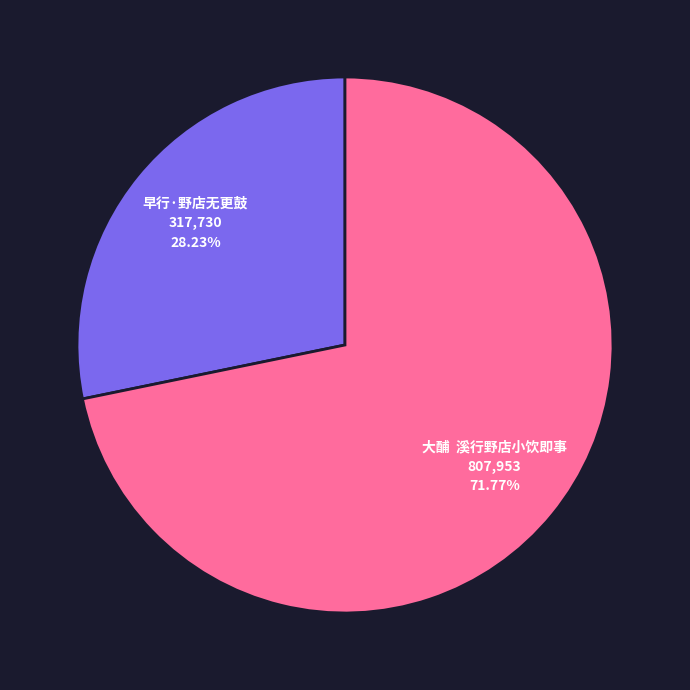

Is there any slice that represents more than half of the pie?

Yes